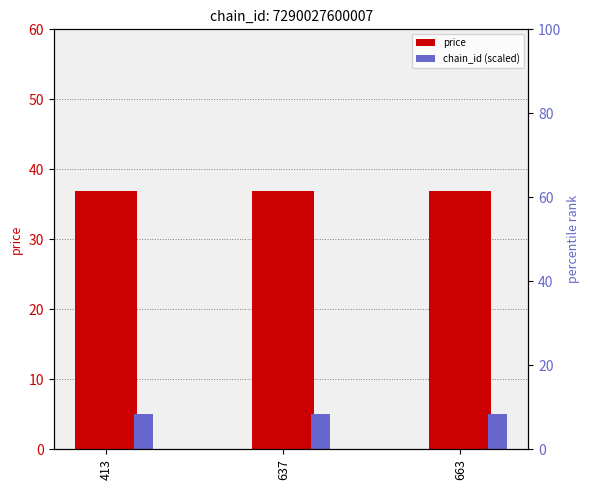

List the series in order of their peak value, highest first.

price, chain_id (scaled)